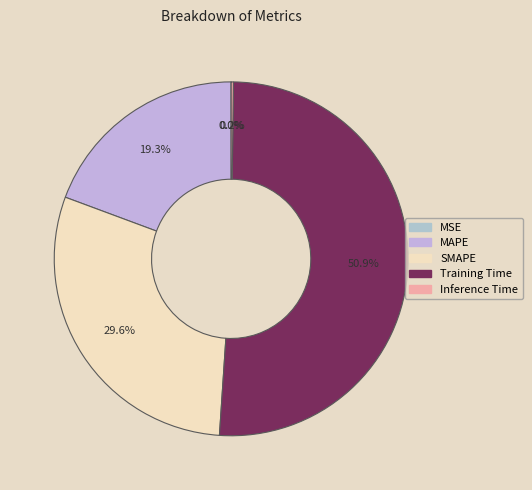

Does Training Time account for over 50% of the chart?

Yes